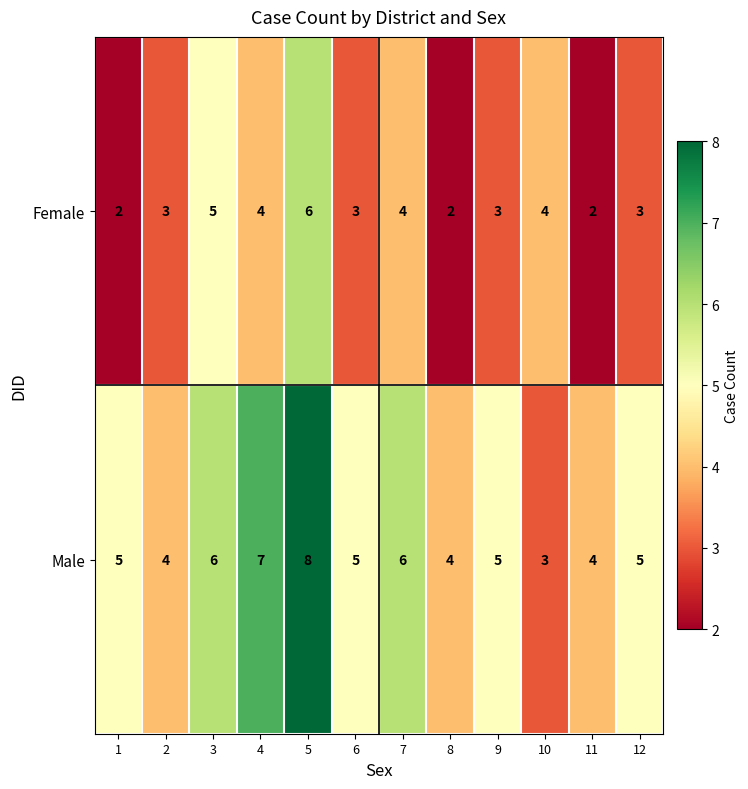

How many Female values are between 3 and 4?

7